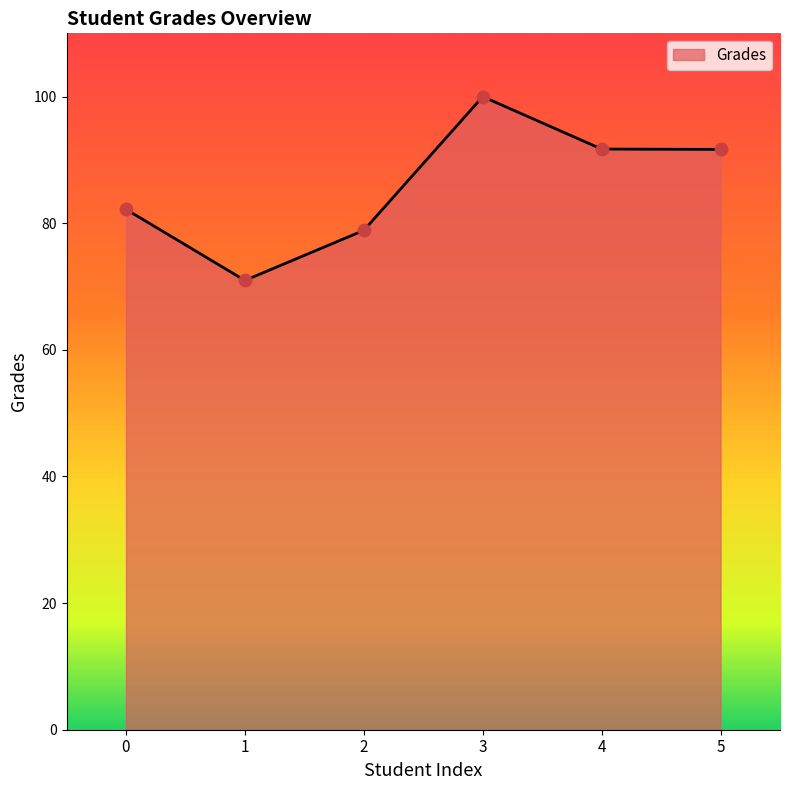

Between 5 and 2, which is larger?

5